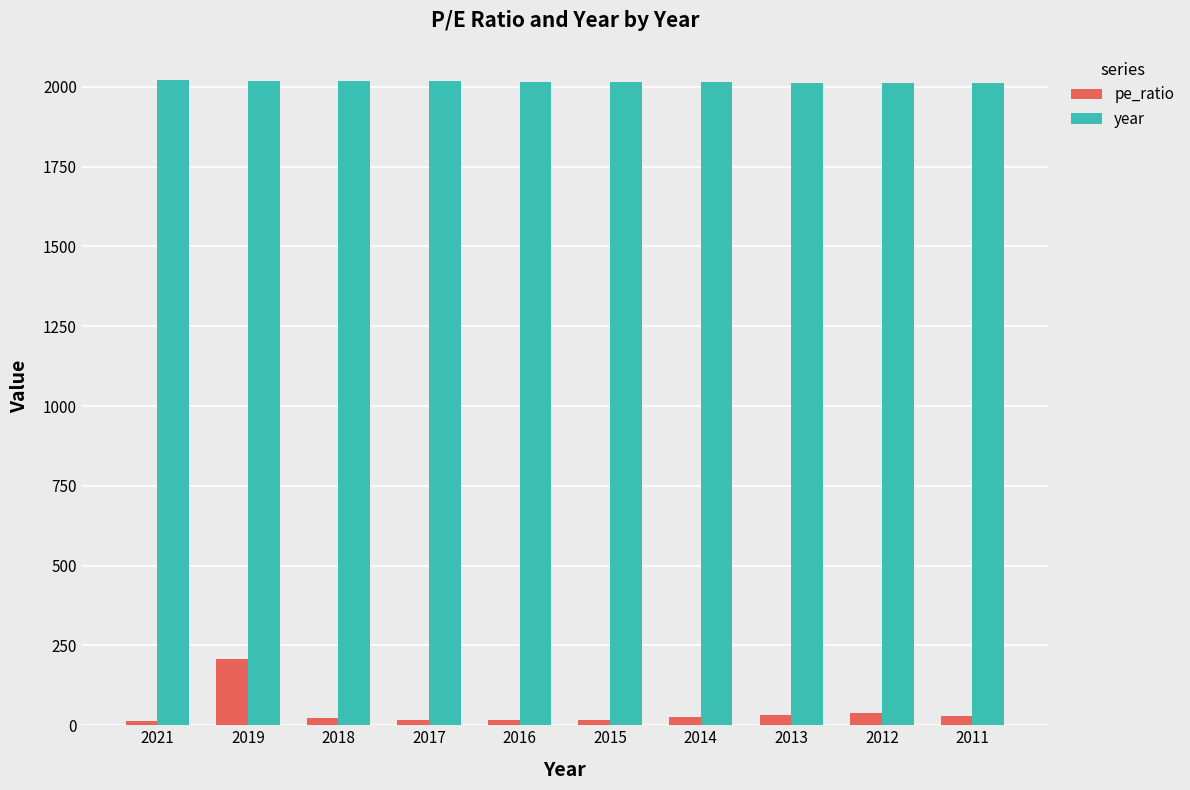

Rank the series by their maximum value, from highest to lowest.

year, pe_ratio